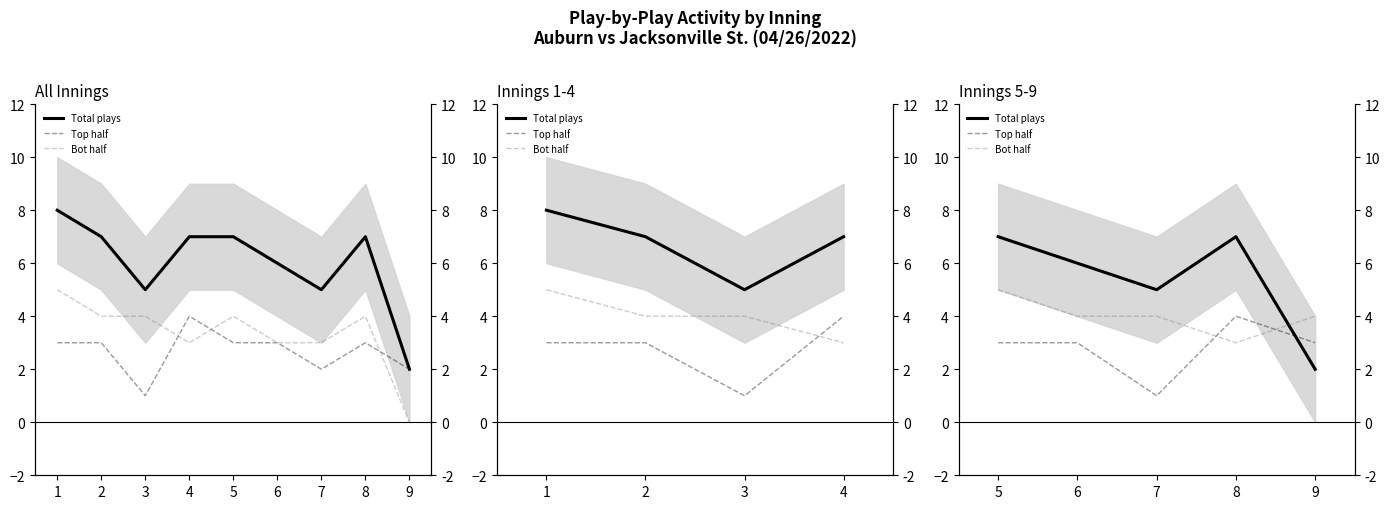

How many data points in Total plays are less than 6?

2